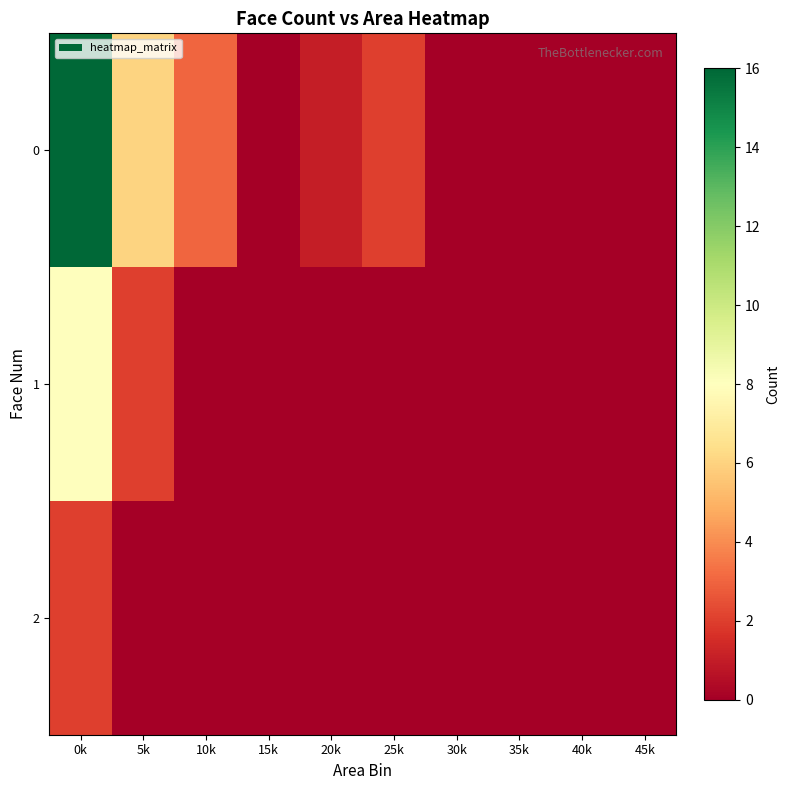

Reading left to right, what are all the values shown in this chart?

row_0: 16	6	3	0	1	2	0	0	0	0
row_1: 8	2	0	0	0	0	0	0	0	0
row_2: 2	0	0	0	0	0	0	0	0	0